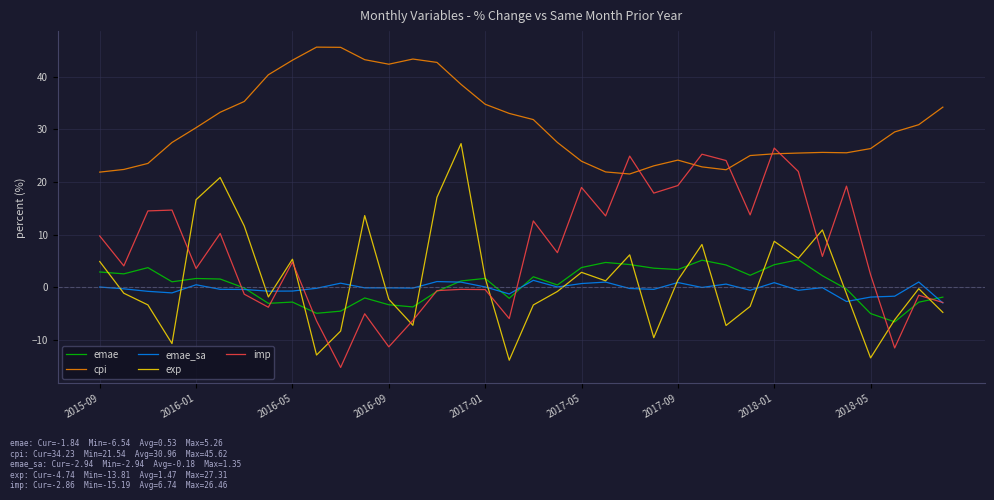

What is the minimum value for emae_sa?

-2.9